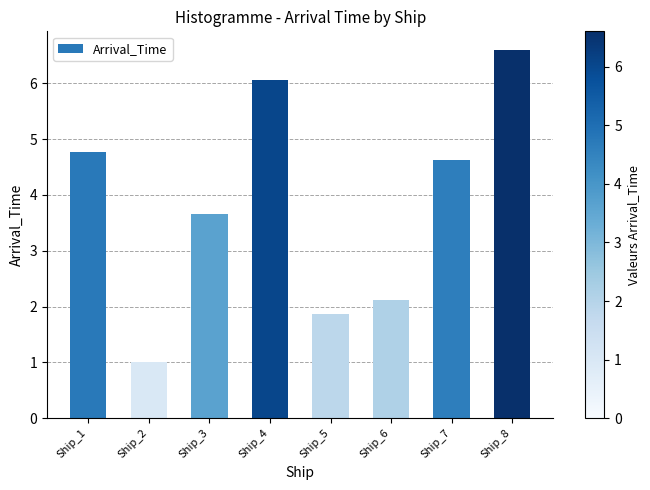

True or false: the data shows 6.6 at Ship_8.

True